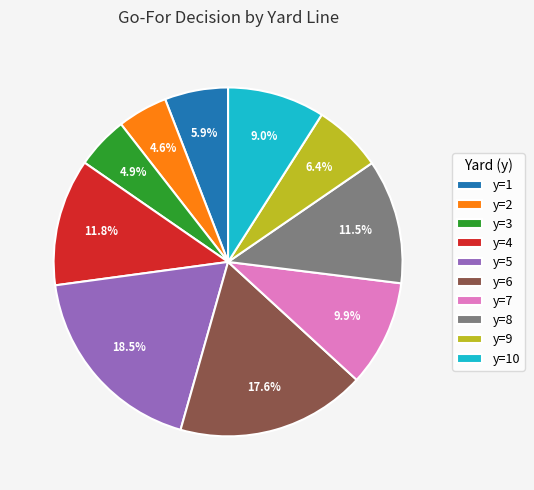

Is there any slice that represents more than half of the pie?

No